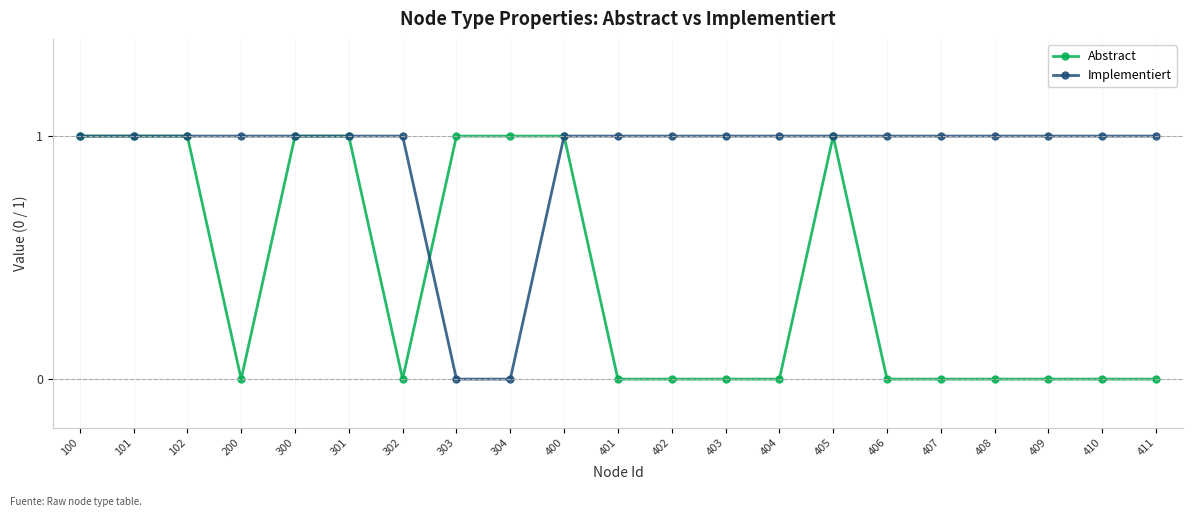

At how many categories does at least one series exceed 0?

21